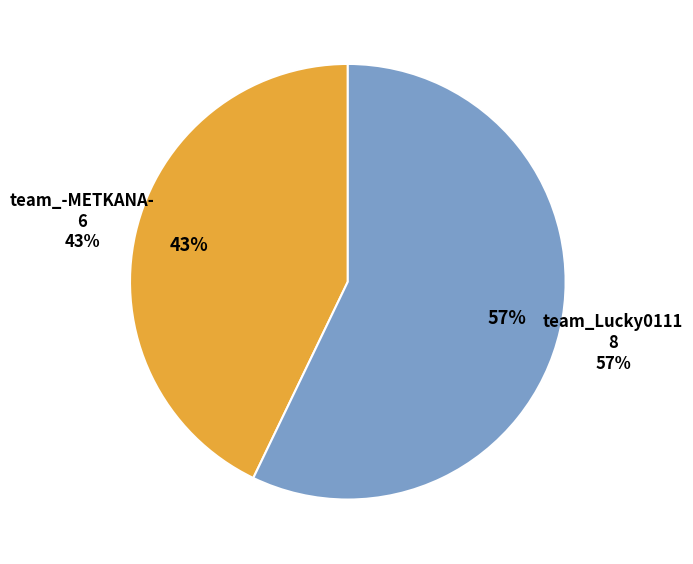

To the nearest percent, what is the difference between the largest and smallest slice percentages?

14%